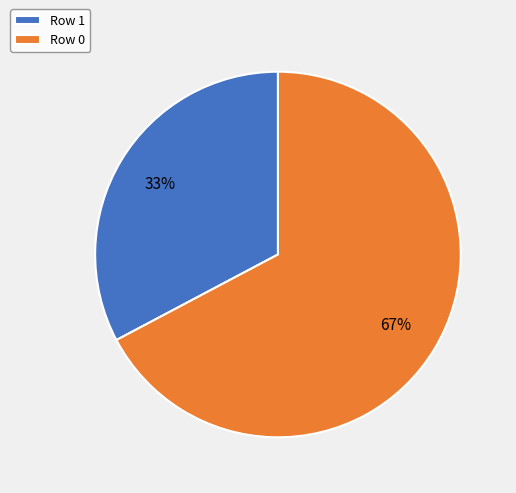

Rank the categories by value from highest to lowest.

Row 0, Row 1